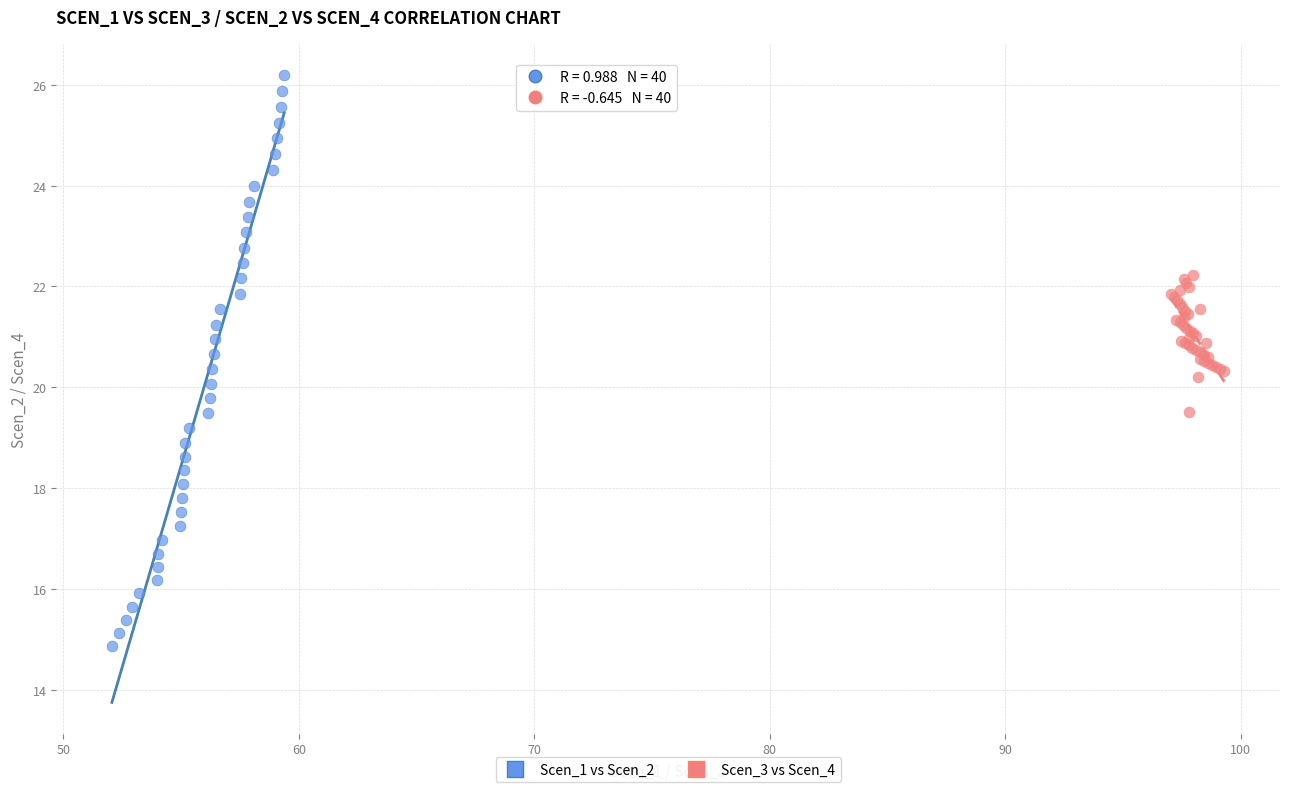

Which series has the largest Y range (max minus min)?

Scen_1 vs Scen_2